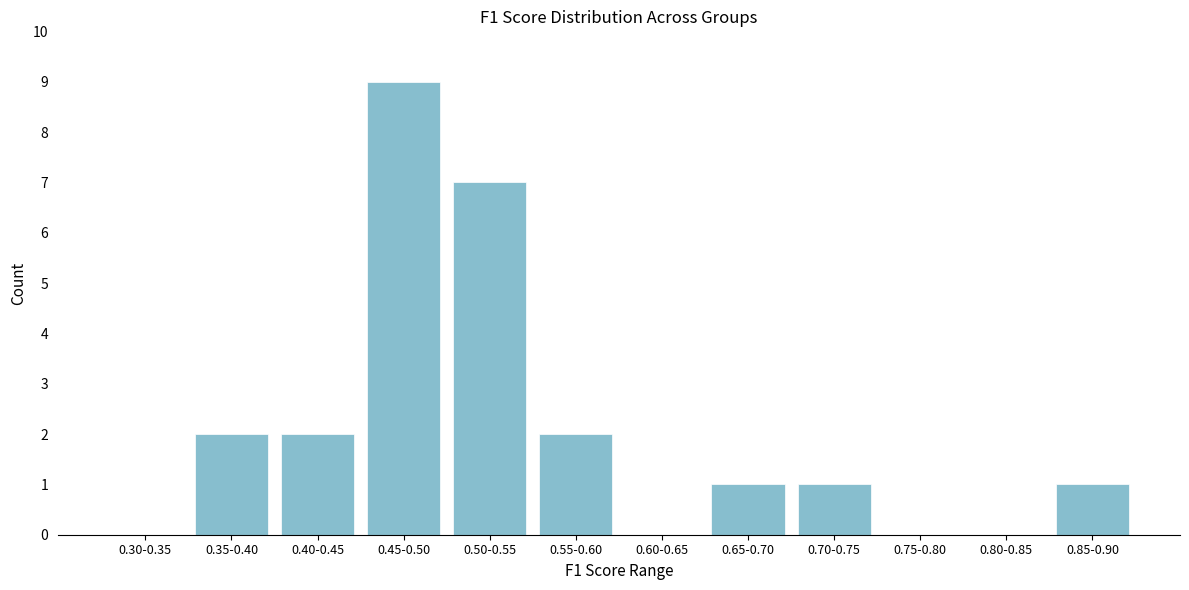

Reading left to right, transcribe all the data shown in this chart.

0.30-0.35=0	0.35-0.40=2	0.40-0.45=2	0.45-0.50=9	0.50-0.55=7	0.55-0.60=2	0.60-0.65=0	0.65-0.70=1	0.70-0.75=1	0.75-0.80=0	0.80-0.85=0	0.85-0.90=1